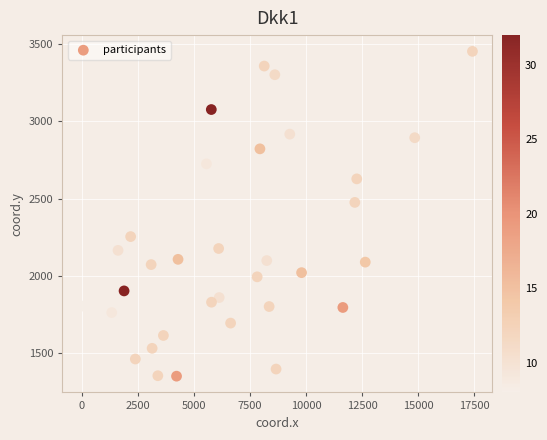

What is the range of Y values (max minus min)?

2099